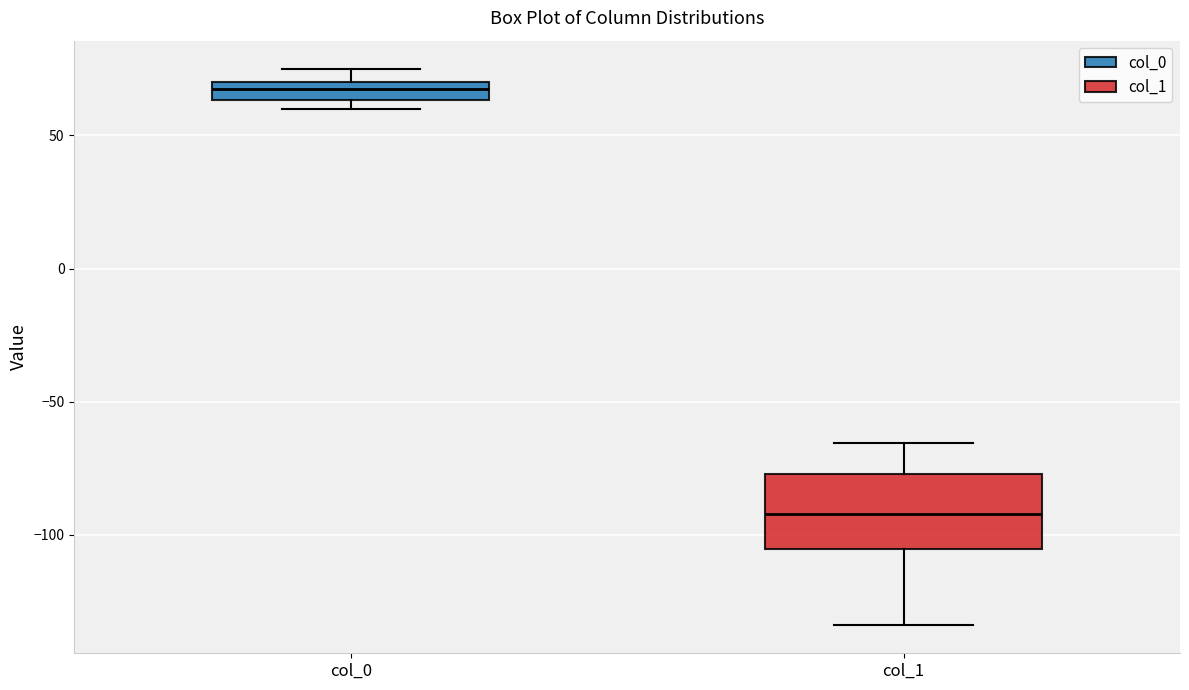

Where is the lower edge of the box for col_0 on the y-axis? The values are not printed on the chart, so give them approximately, as read against the axis.

65